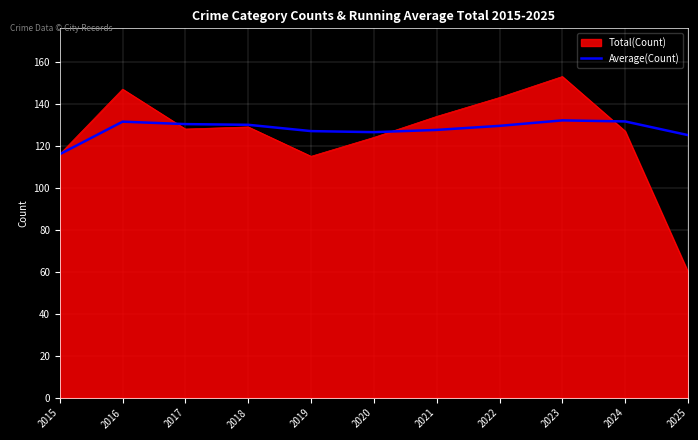

Rank the series at 2022 from lowest to highest value.

Average(Count), Total(Count)